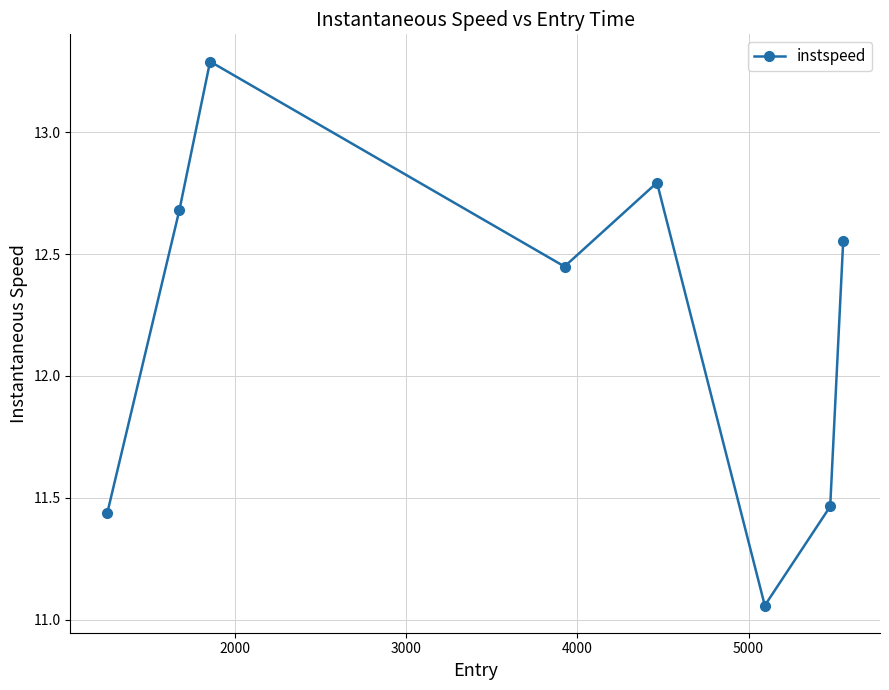

How many interior local valleys (lower than both neighbors) does the data have?

2